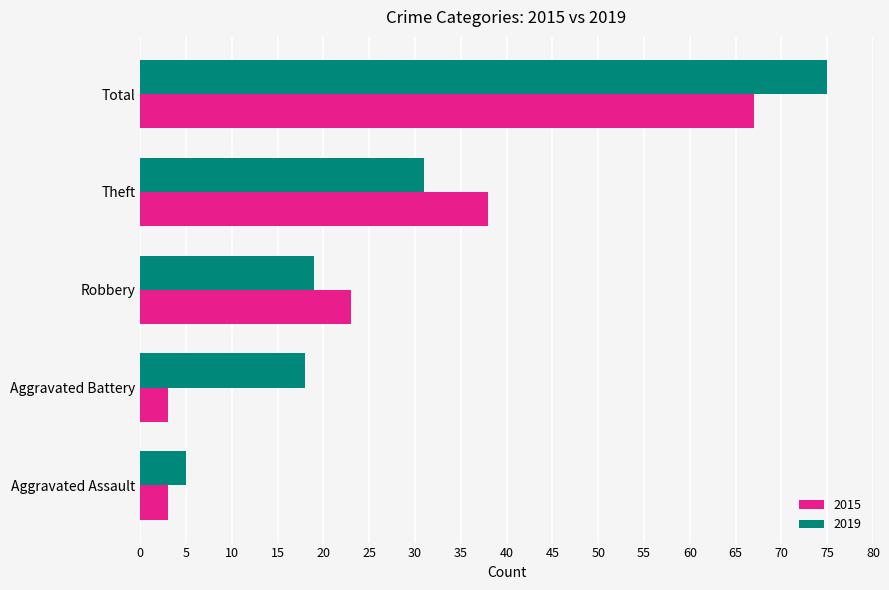

What are all the series names shown in the legend?

2015, 2019